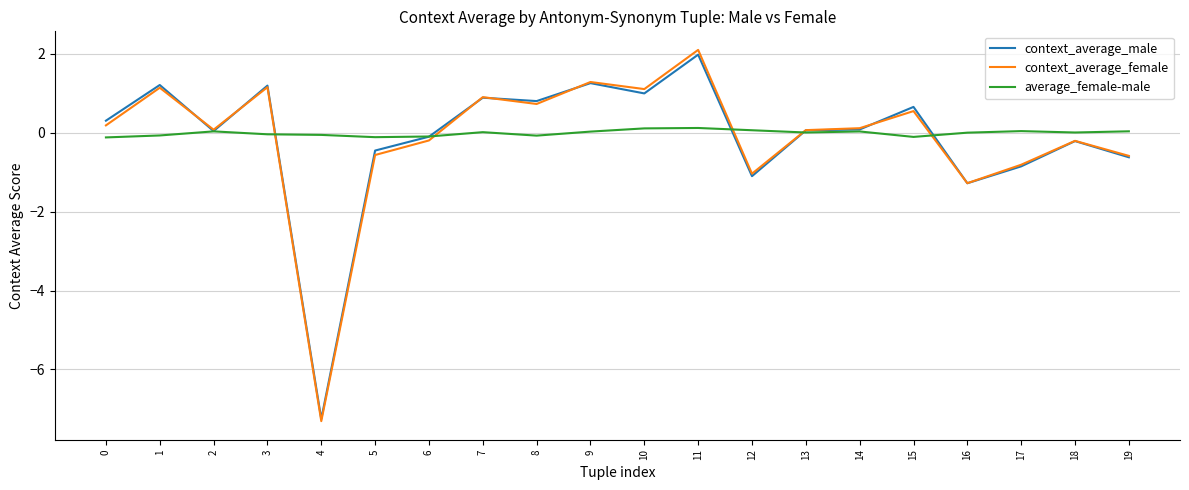

Which label corresponds to the smallest value in the chart?

4